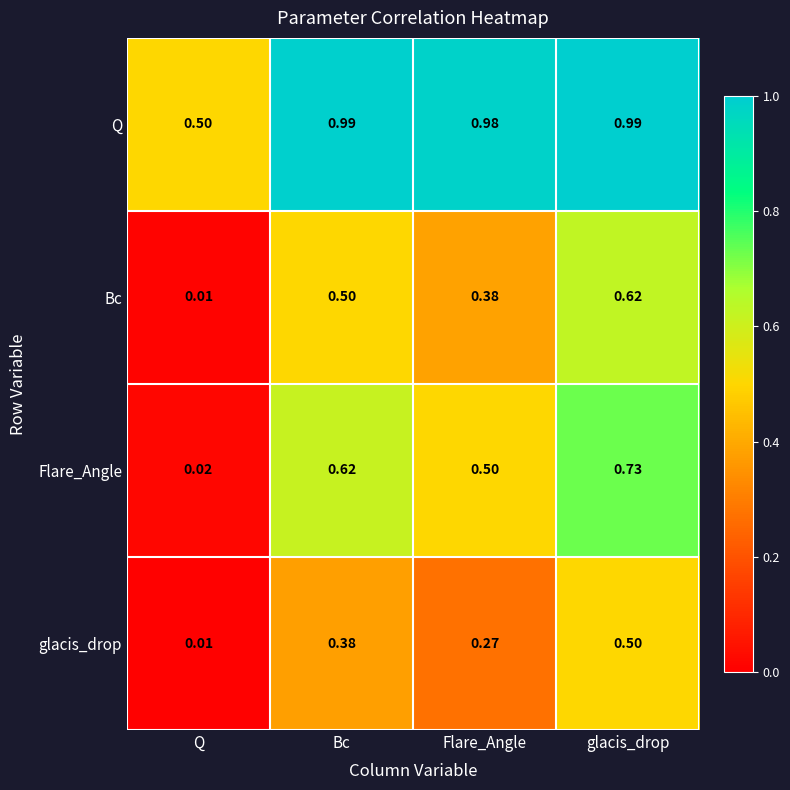

Which series has the widest spread of values?

Flare_Angle